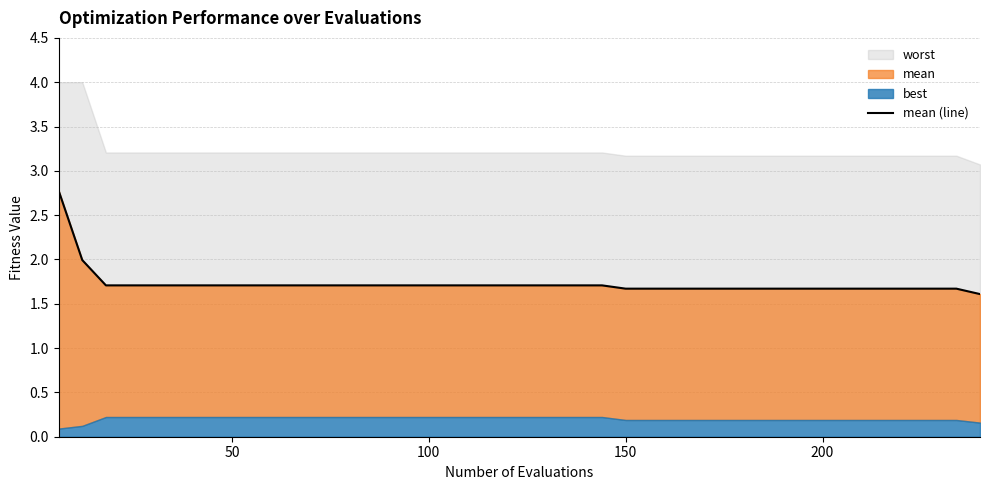

Reading right to left, list all the values displayed in this chart.

1.6	1.7	1.7	1.7	1.7	1.7	1.7	1.7	1.7	1.7	1.7	1.7	1.7	1.7	1.7	1.7	1.7	1.7	1.7	1.7	1.7	1.7	1.7	1.7	1.7	1.7	1.7	1.7	1.7	1.7	1.7	1.7	1.7	1.7	1.7	1.7	1.7	1.7	2.0	2.8